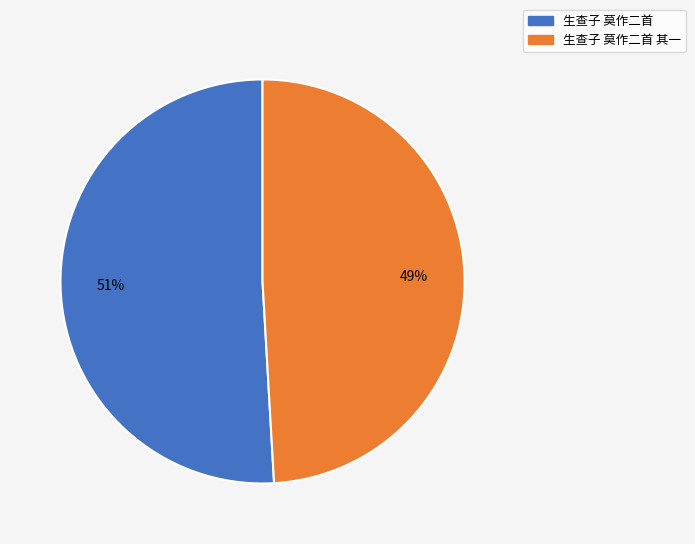

To the nearest percent, what portion does 生查子 莫作二首 其一 represent?

49%